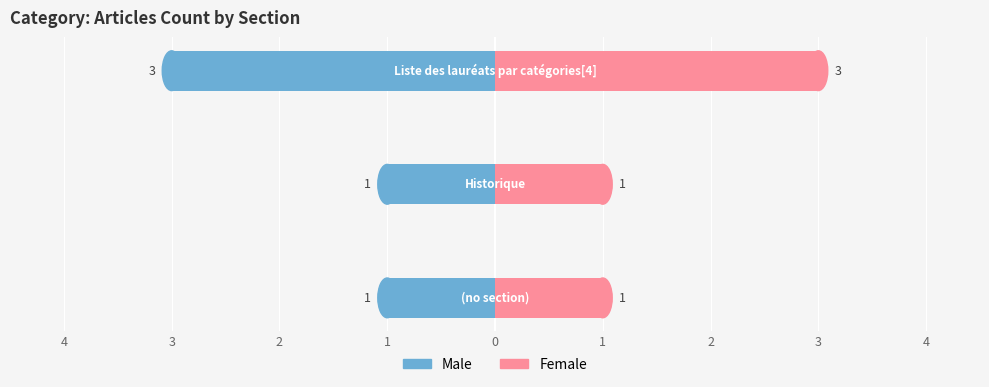

What are all the series names shown in the legend?

Male, Female